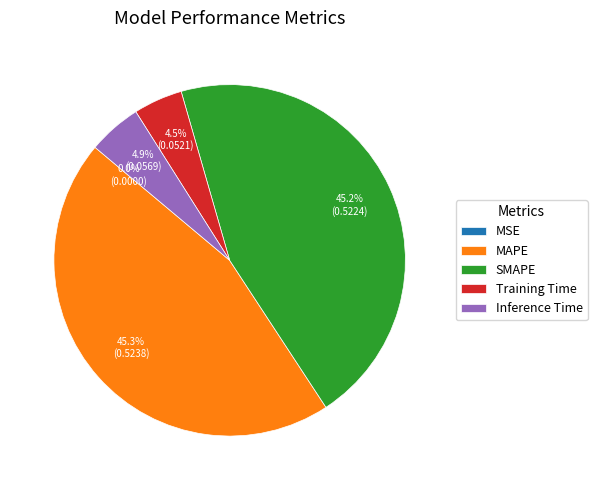

How much of the chart is everything except Inference Time?

95.1%